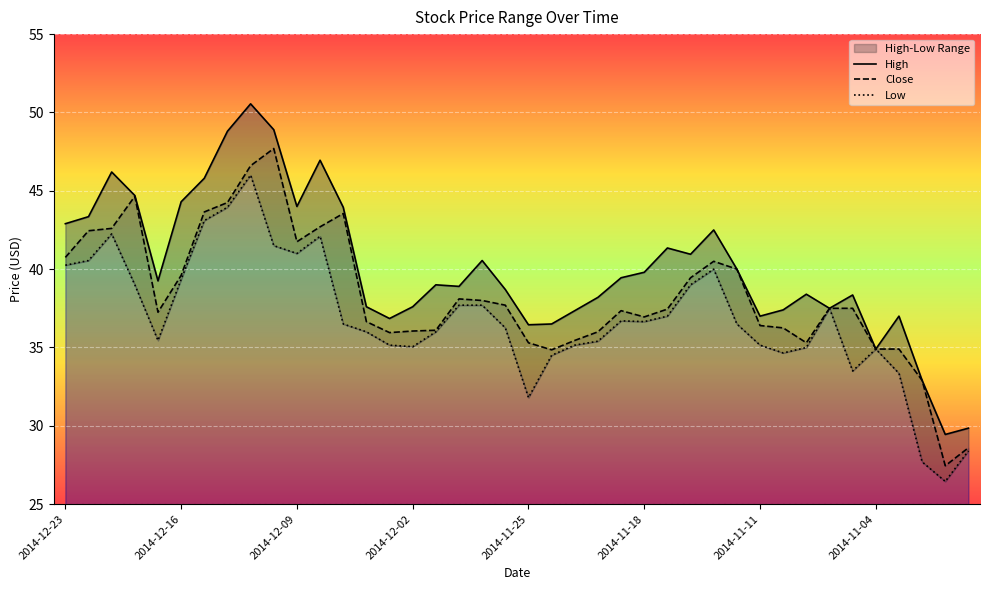

Where does the Close series first go above 37?

2014-12-23